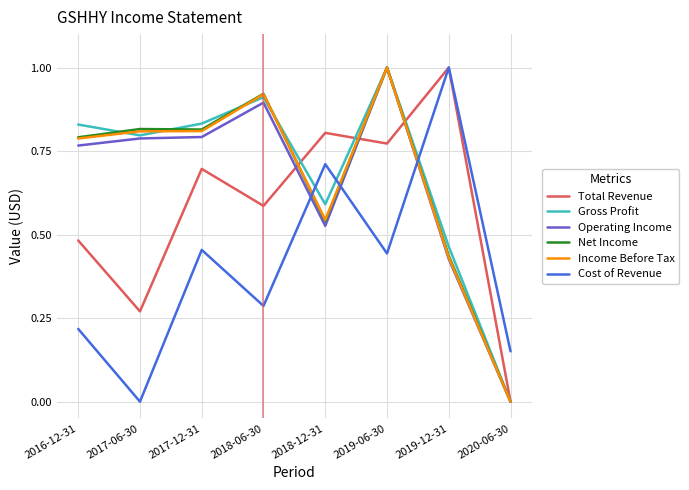

What is the total value across all series at 2019-06-30?

5.2